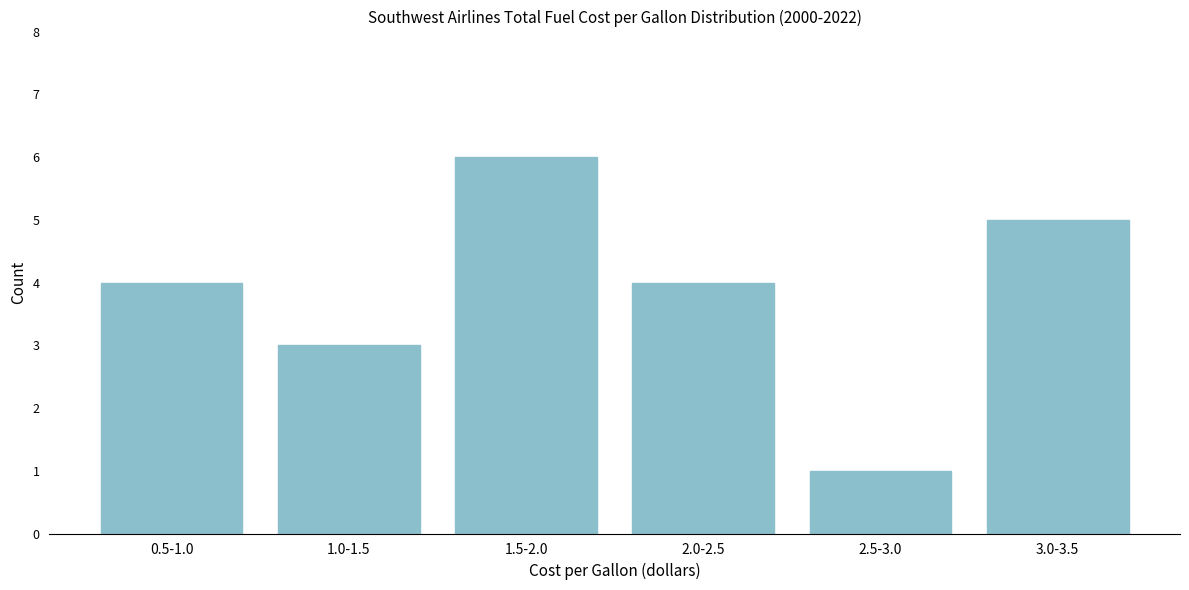

Reading left to right, transcribe all the data shown in this chart.

0.5-1.0=4	1.0-1.5=3	1.5-2.0=6	2.0-2.5=4	2.5-3.0=1	3.0-3.5=5